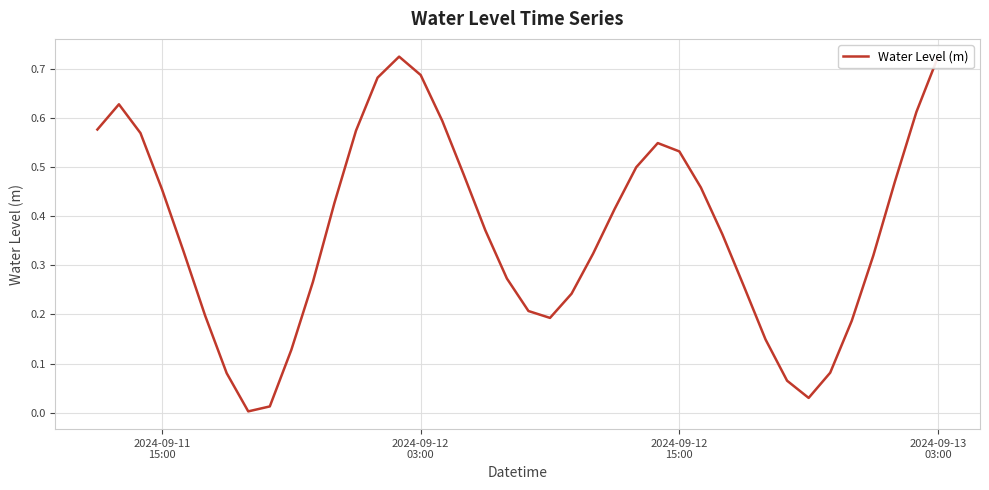

What is the value of the 36th point from the left?

0.2